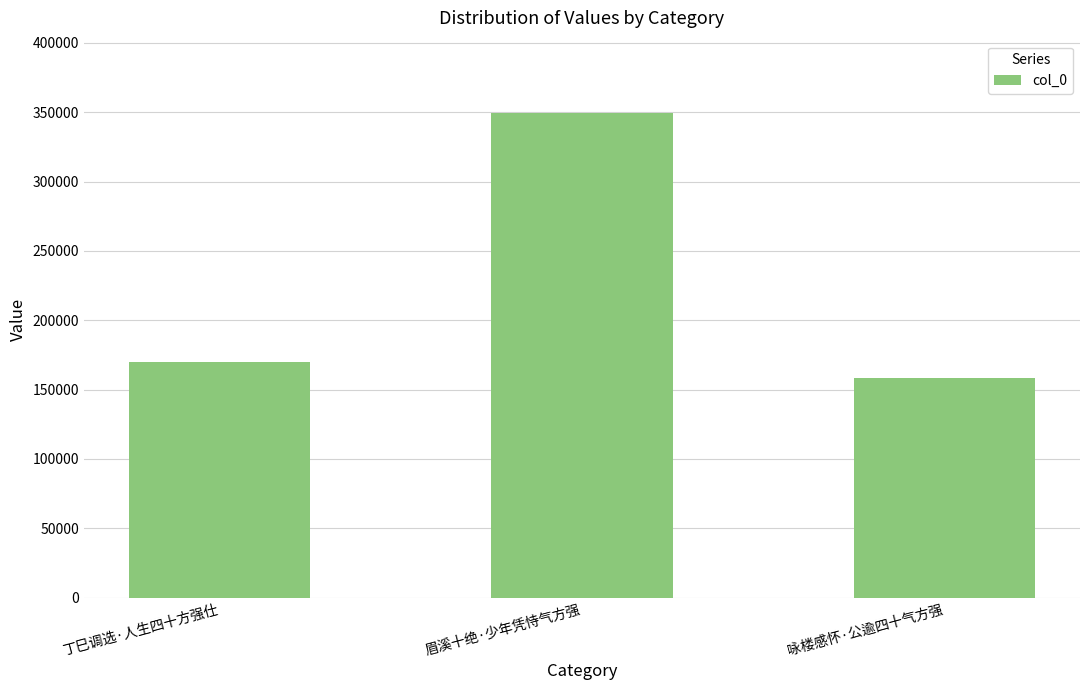

Which category has the lowest value across all series?

咏楼感怀·公逾四十气方强